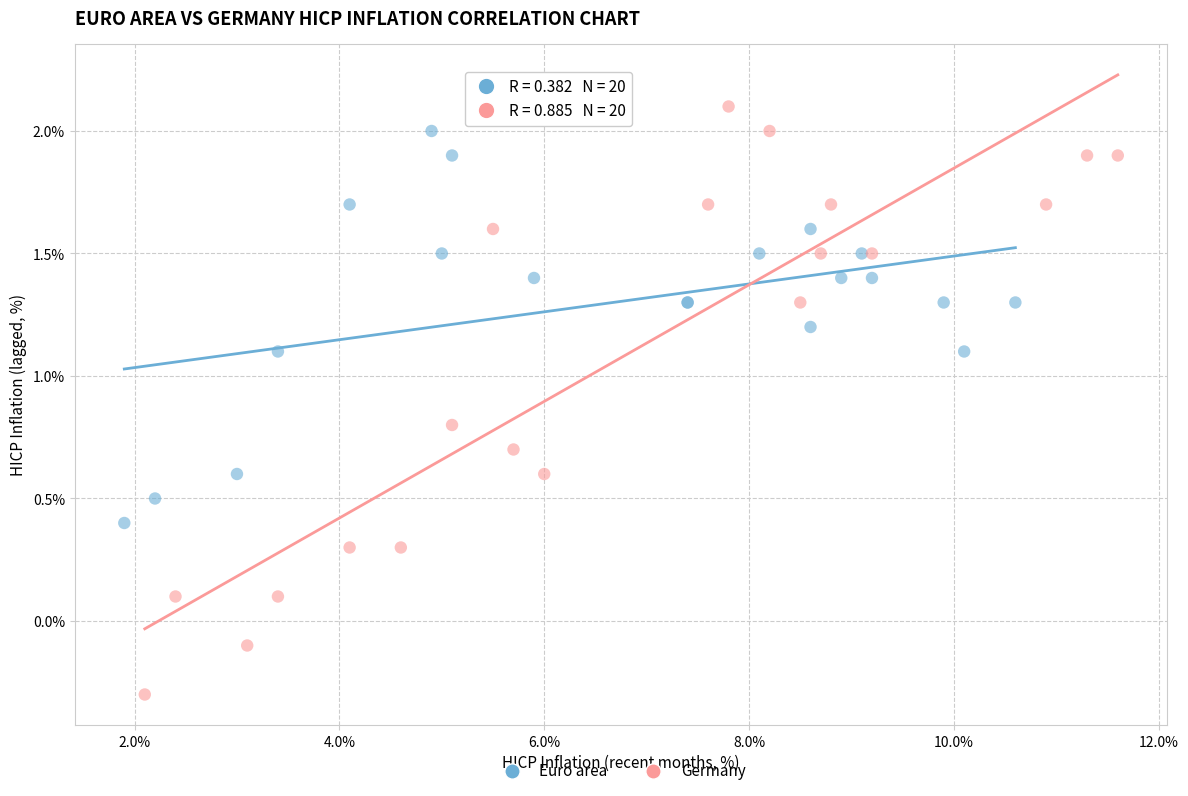

Which series has the largest Y range (max minus min)?

Germany